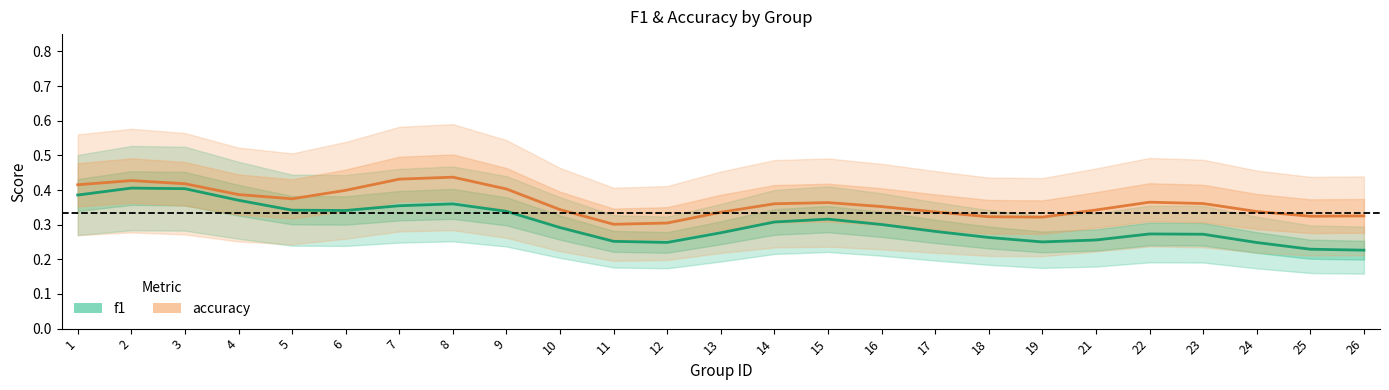

What value does the accuracy series have at 25?

0.3